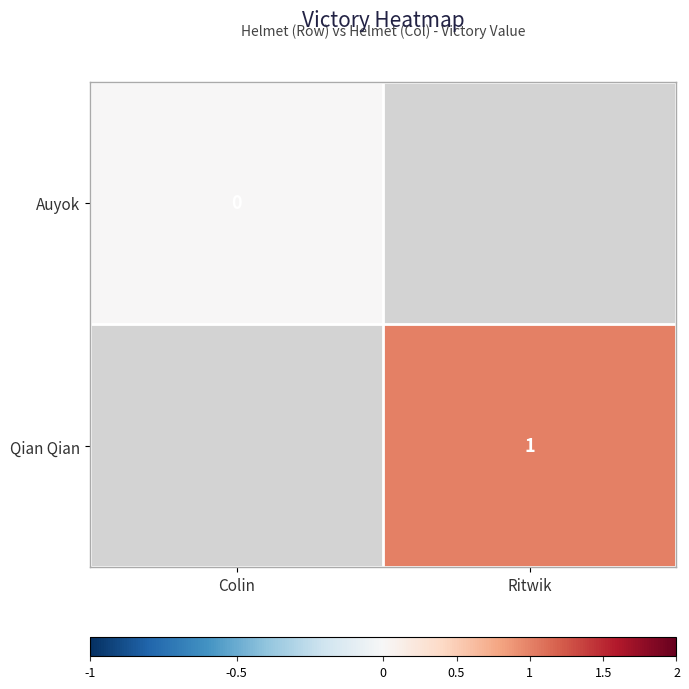

The Qian Qian series shows 1 at Ritwik. True or false?

True